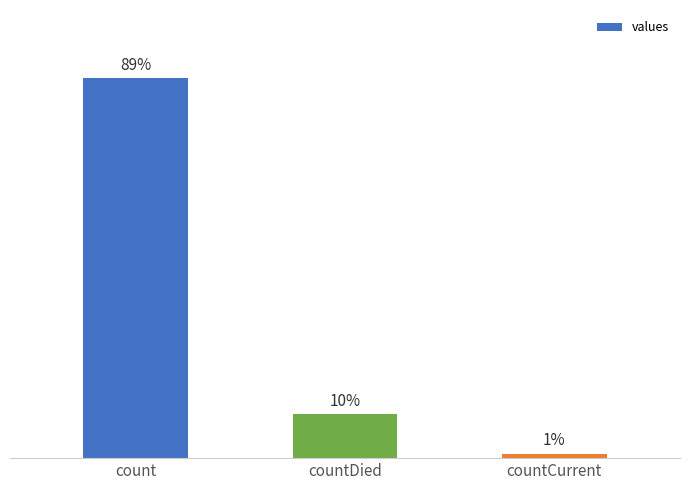

True or false: the data shows 2394 at countCurrent.

False